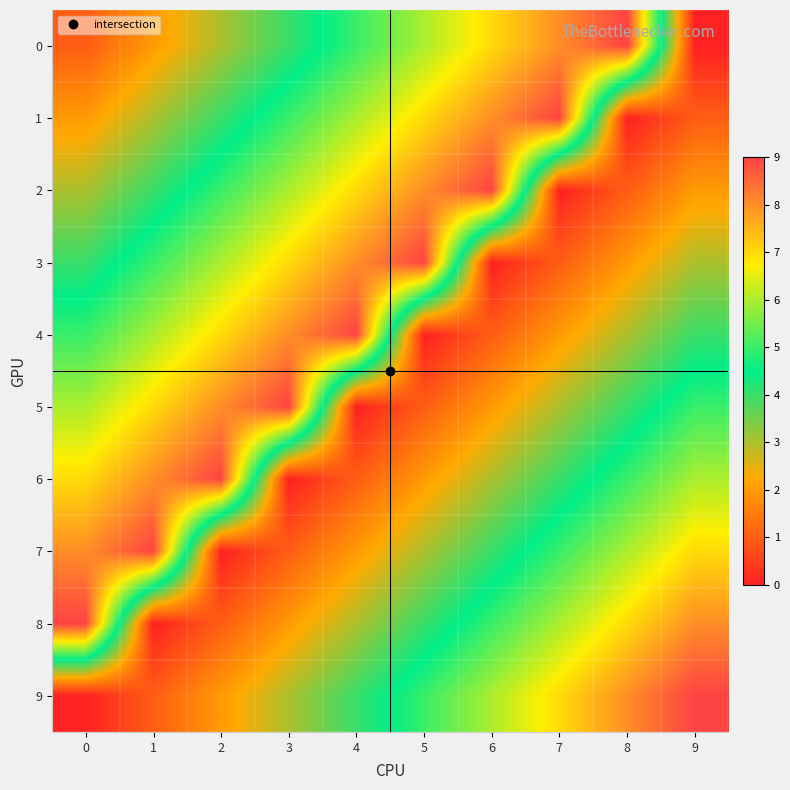

Reading right to left, list all the values displayed in this chart.

0: 9=0	8=9	7=8	6=7	5=6	4=5	3=4	2=3	1=2	0=1
1: 9=1	8=0	7=9	6=8	5=7	4=6	3=5	2=4	1=3	0=2
2: 9=2	8=1	7=0	6=9	5=8	4=7	3=6	2=5	1=4	0=3
3: 9=3	8=2	7=1	6=0	5=9	4=8	3=7	2=6	1=5	0=4
4: 9=4	8=3	7=2	6=1	5=0	4=9	3=8	2=7	1=6	0=5
5: 9=5	8=4	7=3	6=2	5=1	4=0	3=9	2=8	1=7	0=6
6: 9=6	8=5	7=4	6=3	5=2	4=1	3=0	2=9	1=8	0=7
7: 9=7	8=6	7=5	6=4	5=3	4=2	3=1	2=0	1=9	0=8
8: 9=8	8=7	7=6	6=5	5=4	4=3	3=2	2=1	1=0	0=9
9: 9=9	8=8	7=7	6=6	5=5	4=4	3=3	2=2	1=1	0=0